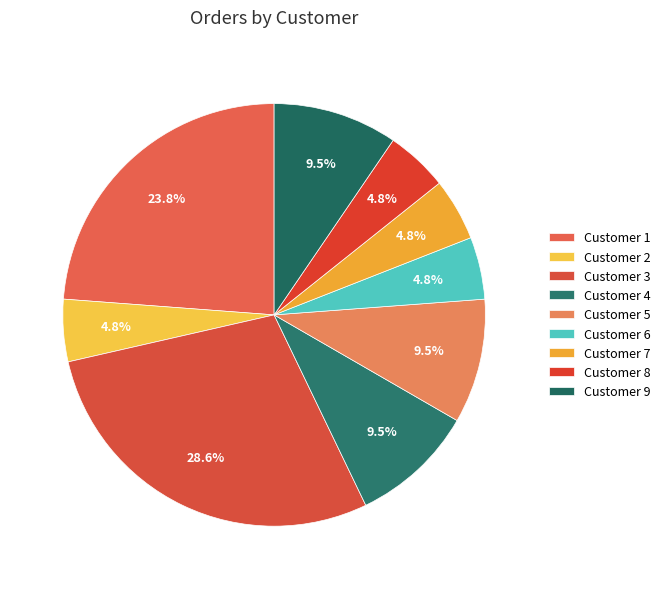

How much of the chart is everything except Customer 4?

90.5%